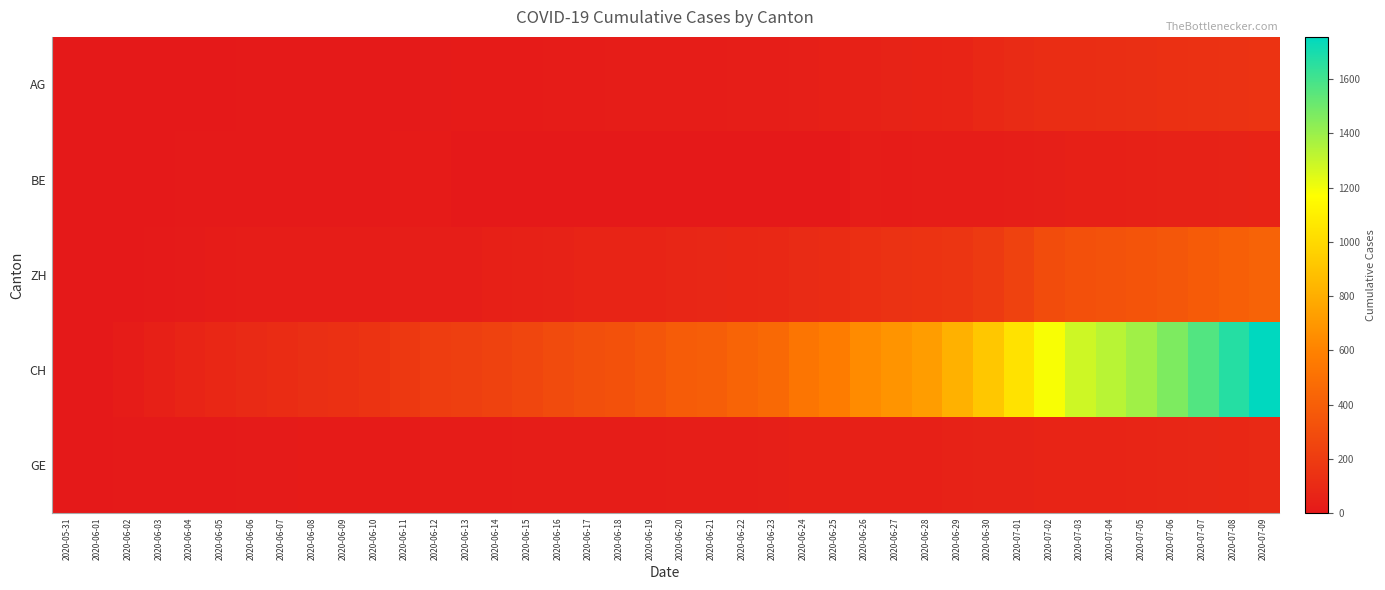

Reading left to right, what are all the values shown in this chart?

AG: 2020-05-31=0	2020-06-01=0	2020-06-02=0	2020-06-03=1	2020-06-04=3	2020-06-05=3	2020-06-06=5	2020-06-07=5	2020-06-08=5	2020-06-09=7	2020-06-10=7	2020-06-11=10	2020-06-12=13	2020-06-13=14	2020-06-14=16	2020-06-15=17	2020-06-16=18	2020-06-17=18	2020-06-18=21	2020-06-19=23	2020-06-20=26	2020-06-21=26	2020-06-22=28	2020-06-23=28	2020-06-24=35	2020-06-25=40	2020-06-26=50	2020-06-27=55	2020-06-28=59	2020-06-29=65	2020-06-30=88	2020-07-01=103	2020-07-02=116	2020-07-03=120	2020-07-04=123	2020-07-05=125	2020-07-06=132	2020-07-07=140	2020-07-08=147	2020-07-09=153
BE: 2020-05-31=0	2020-06-01=0	2020-06-02=1	2020-06-03=2	2020-06-04=4	2020-06-05=6	2020-06-06=8	2020-06-07=8	2020-06-08=8	2020-06-09=9	2020-06-10=9	2020-06-11=14	2020-06-12=17	2020-06-13=0	2020-06-14=0	2020-06-15=0	2020-06-16=0	2020-06-17=0	2020-06-18=0	2020-06-19=0	2020-06-20=0	2020-06-21=0	2020-06-22=0	2020-06-23=0	2020-06-24=0	2020-06-25=0	2020-06-26=27	2020-06-27=19	2020-06-28=21	2020-06-29=25	2020-06-30=27	2020-07-01=29	2020-07-02=35	2020-07-03=39	2020-07-04=43	2020-07-05=49	2020-07-06=52	2020-07-07=53	2020-07-08=57	2020-07-09=59
ZH: 2020-05-31=0	2020-06-01=0	2020-06-02=2	2020-06-03=5	2020-06-04=13	2020-06-05=19	2020-06-06=23	2020-06-07=23	2020-06-08=23	2020-06-09=23	2020-06-10=26	2020-06-11=28	2020-06-12=30	2020-06-13=33	2020-06-14=38	2020-06-15=45	2020-06-16=52	2020-06-17=62	2020-06-18=67	2020-06-19=68	2020-06-20=75	2020-06-21=80	2020-06-22=83	2020-06-23=87	2020-06-24=103	2020-06-25=110	2020-06-26=129	2020-06-27=141	2020-06-28=152	2020-06-29=161	2020-06-30=189	2020-07-01=237	2020-07-02=293	2020-07-03=316	2020-07-04=329	2020-07-05=337	2020-07-06=356	2020-07-07=381	2020-07-08=404	2020-07-09=423
CH: 2020-05-31=0	2020-06-01=3	2020-06-02=20	2020-06-03=38	2020-06-04=62	2020-06-05=84	2020-06-06=100	2020-06-07=107	2020-06-08=125	2020-06-09=136	2020-06-10=154	2020-06-11=178	2020-06-12=206	2020-06-13=218	2020-06-14=234	2020-06-15=258	2020-06-16=285	2020-06-17=309	2020-06-18=325	2020-06-19=353	2020-06-20=385	2020-06-21=399	2020-06-22=431	2020-06-23=462	2020-06-24=528	2020-06-25=571	2020-06-26=639	2020-06-27=682	2020-06-28=721	2020-06-29=813	2020-06-30=918	2020-07-01=1036	2020-07-02=1184	2020-07-03=1283	2020-07-04=1333	2020-07-05=1386	2020-07-06=1467	2020-07-07=1566	2020-07-08=1667	2020-07-09=1756
GE: 2020-05-31=0	2020-06-01=1	2020-06-02=4	2020-06-03=6	2020-06-04=8	2020-06-05=10	2020-06-06=13	2020-06-07=13	2020-06-08=14	2020-06-09=14	2020-06-10=16	2020-06-11=16	2020-06-12=20	2020-06-13=20	2020-06-14=20	2020-06-15=22	2020-06-16=22	2020-06-17=23	2020-06-18=23	2020-06-19=27	2020-06-20=31	2020-06-21=31	2020-06-22=32	2020-06-23=36	2020-06-24=38	2020-06-25=40	2020-06-26=43	2020-06-27=43	2020-06-28=44	2020-06-29=52	2020-06-30=56	2020-07-01=57	2020-07-02=62	2020-07-03=64	2020-07-04=67	2020-07-05=69	2020-07-06=76	2020-07-07=80	2020-07-08=84	2020-07-09=92